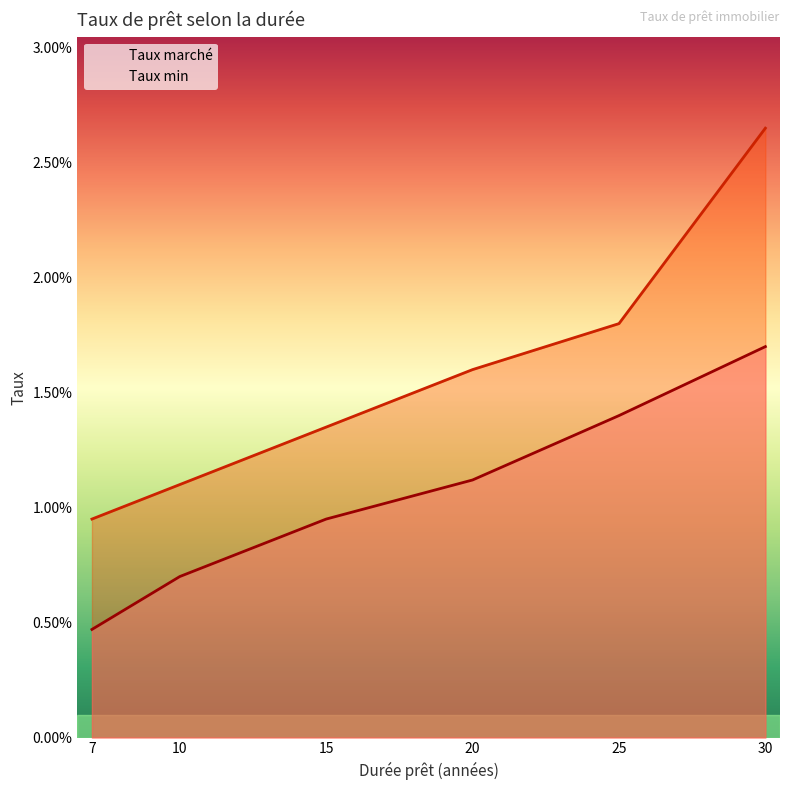

True or false: Taux min has a value of 0.0 at 15.

False